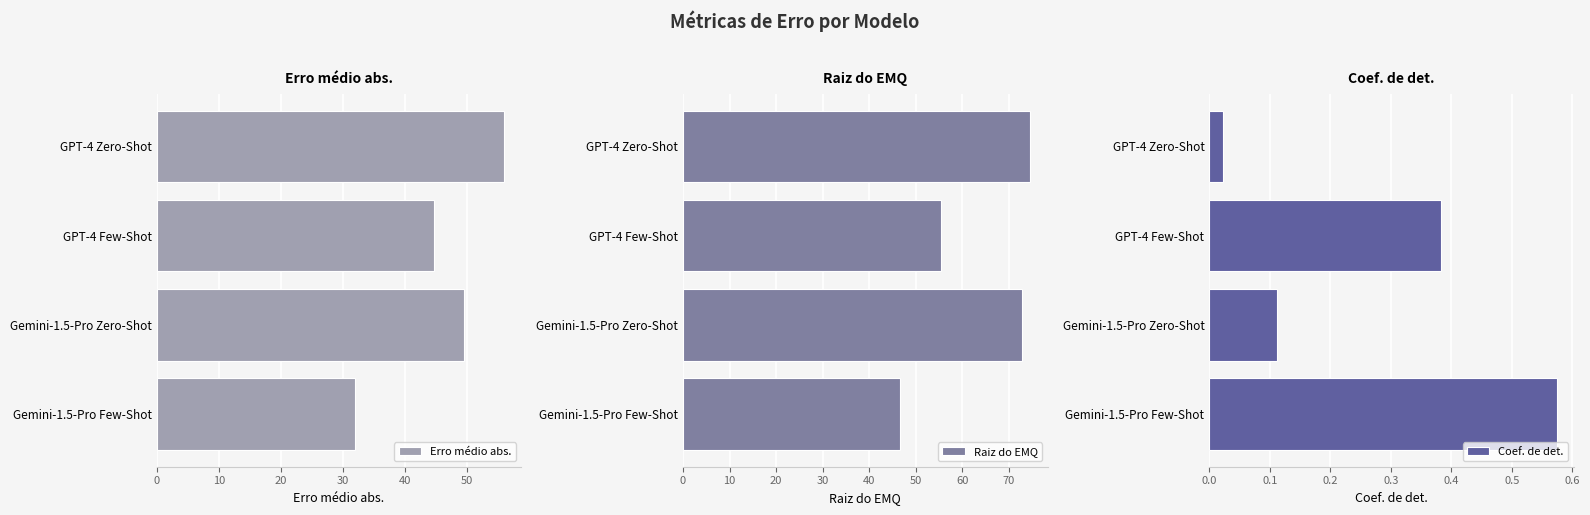

List the series in order of their overall mean, lowest first.

Coef. de det., Erro médio abs., Raiz do EMQ